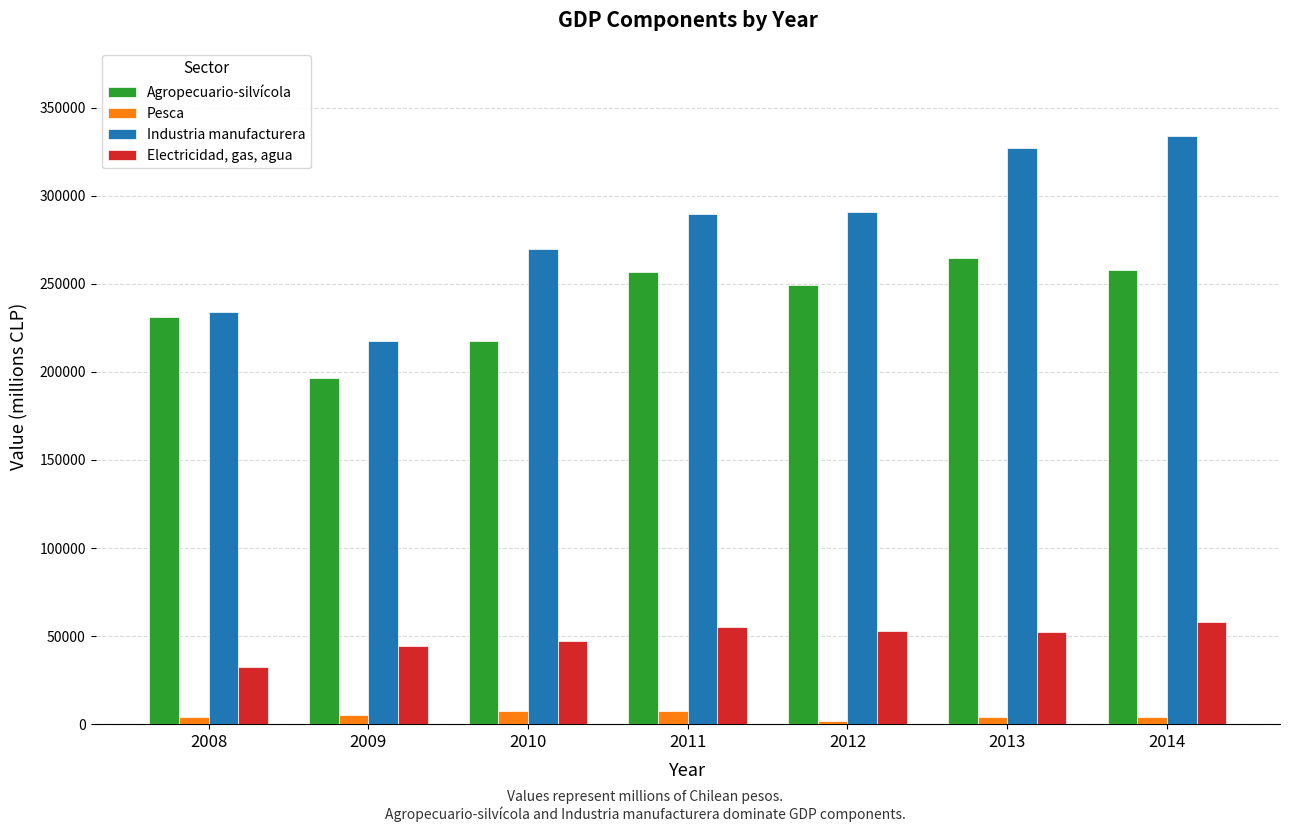

How many categories are shown in the chart?

7